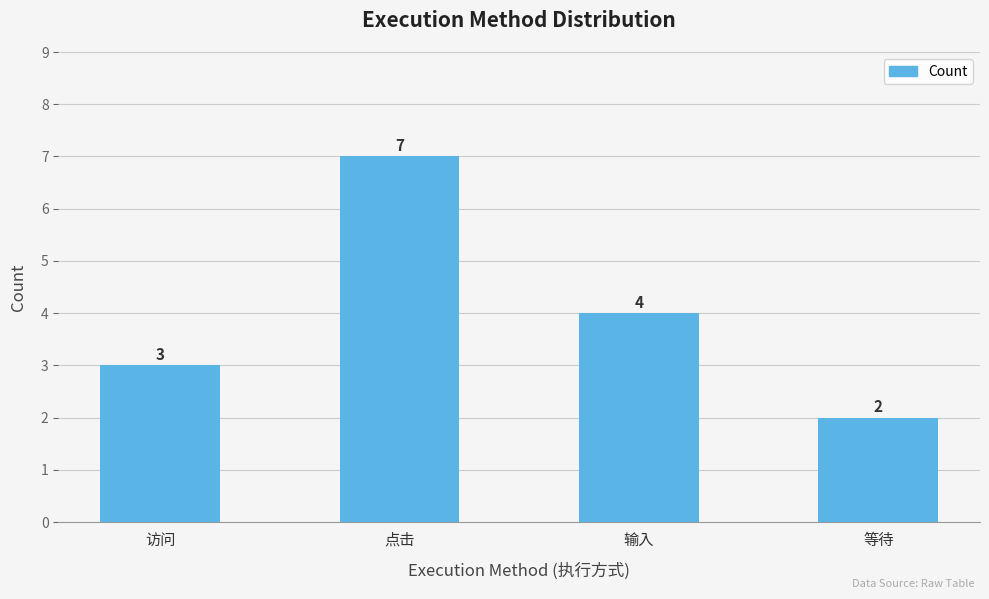

At which label is the value closest to 4?

输入